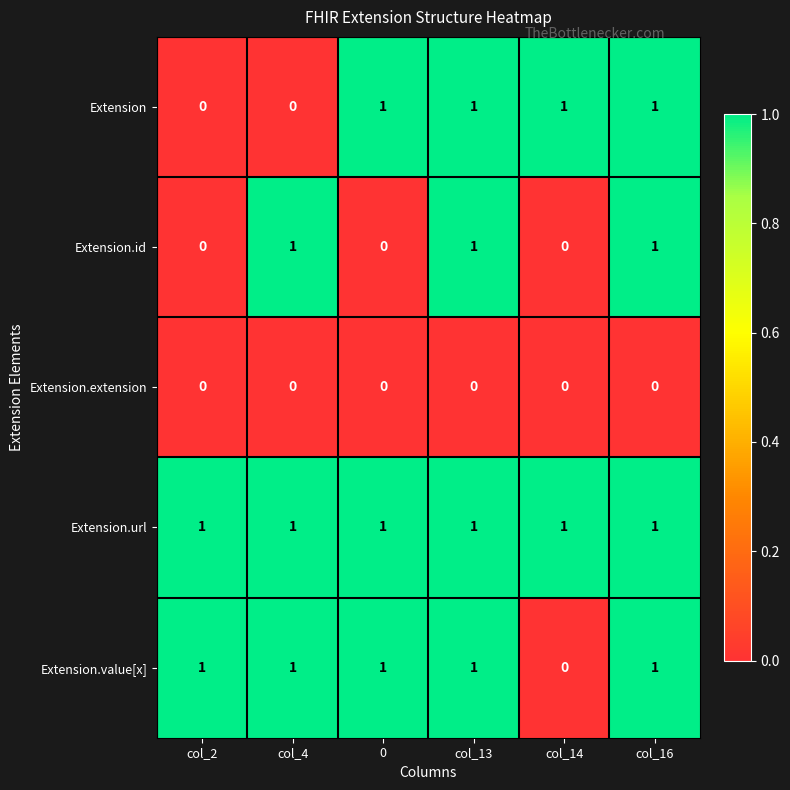

Reading left to right, extract all data points from this chart.

Extension: col_2=0	col_4=0	0=1	col_13=1	col_14=1	col_16=1
Extension.id: col_2=0	col_4=1	0=0	col_13=1	col_14=0	col_16=1
Extension.extension: col_2=0	col_4=0	0=0	col_13=0	col_14=0	col_16=0
Extension.url: col_2=1	col_4=1	0=1	col_13=1	col_14=1	col_16=1
Extension.value[x]: col_2=1	col_4=1	0=1	col_13=1	col_14=0	col_16=1